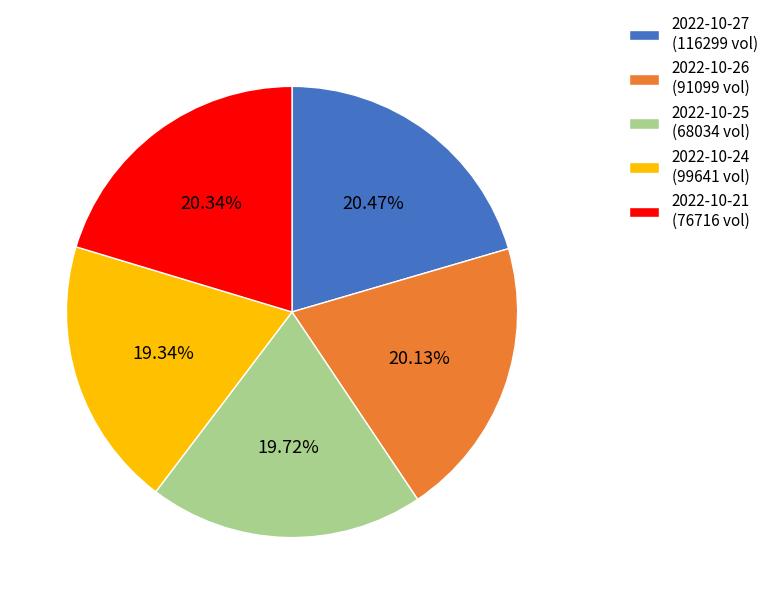

What is the ratio of the value at 2022-10-25 (68034 vol) to the value at 2022-10-24 (99641 vol)?

1.0